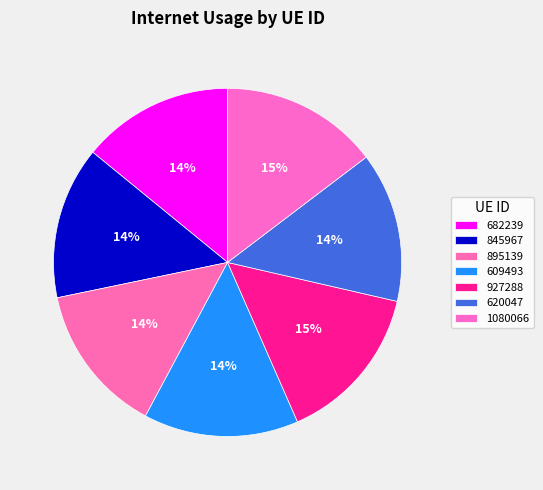

Which slice is the smallest?

895139